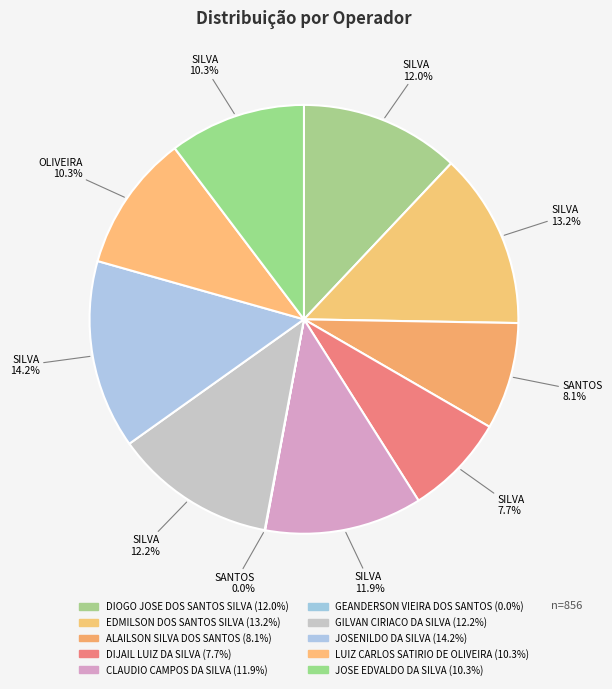

Which category has the smallest portion of the pie?

GEANDERSON VIEIRA DOS SANTOS